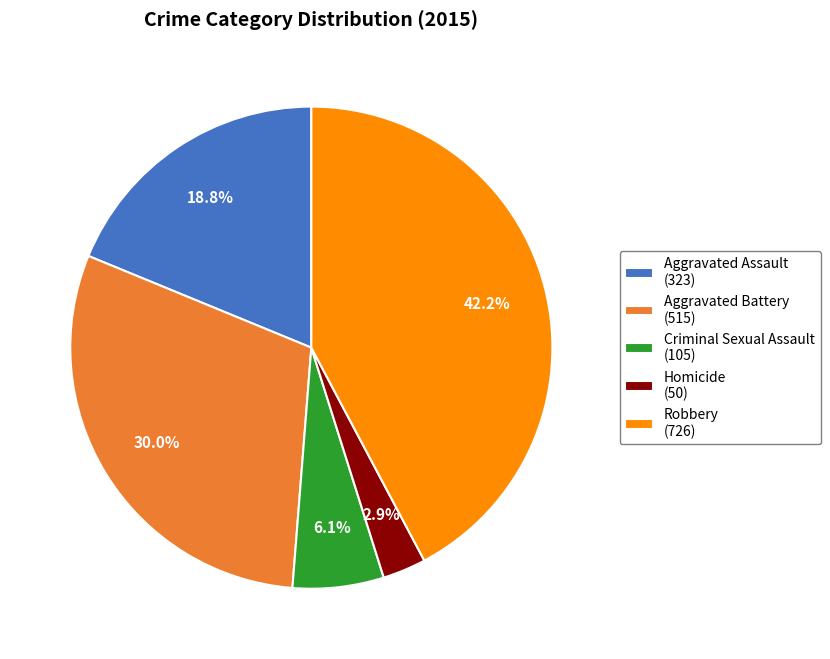

Combined, what portion of the pie is Aggravated Assault and Criminal Sexual Assault?

24.9%